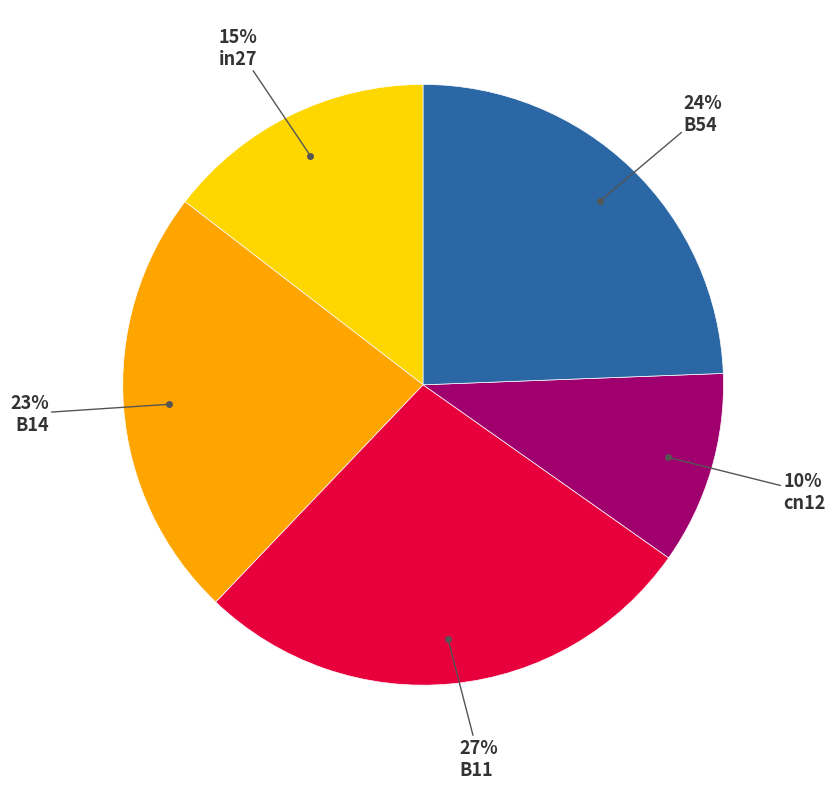

Is there any slice that represents more than half of the pie?

No